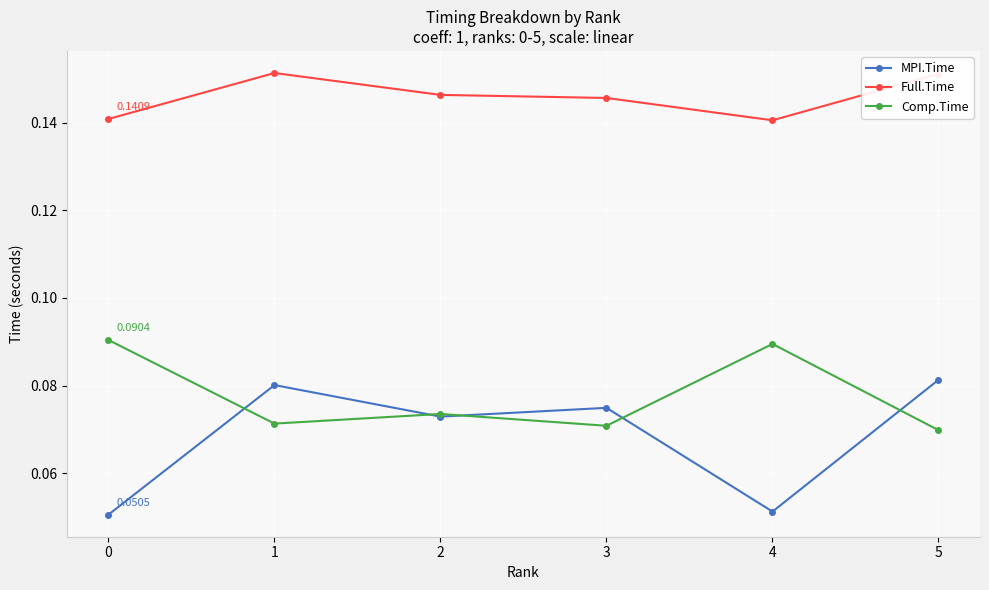

What is the total value across all series at 5?

0.3